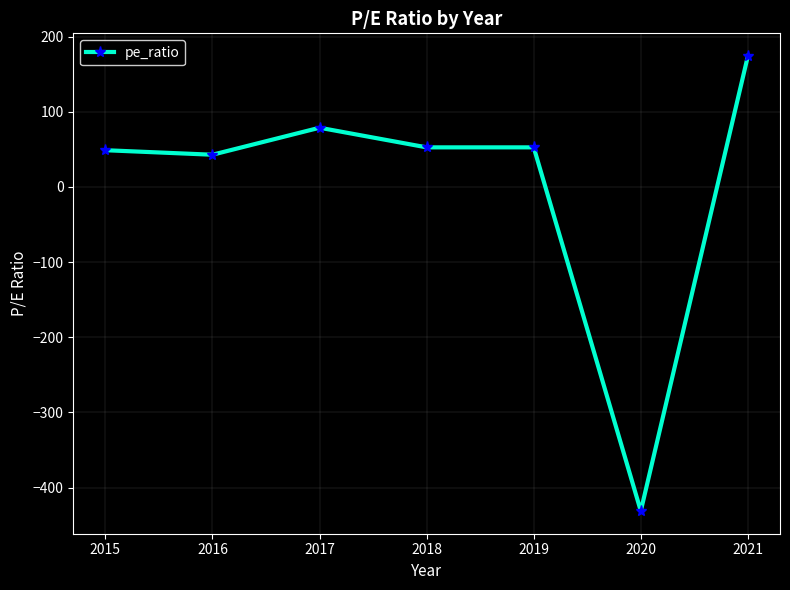

Which category has the lowest value across all series?

2020